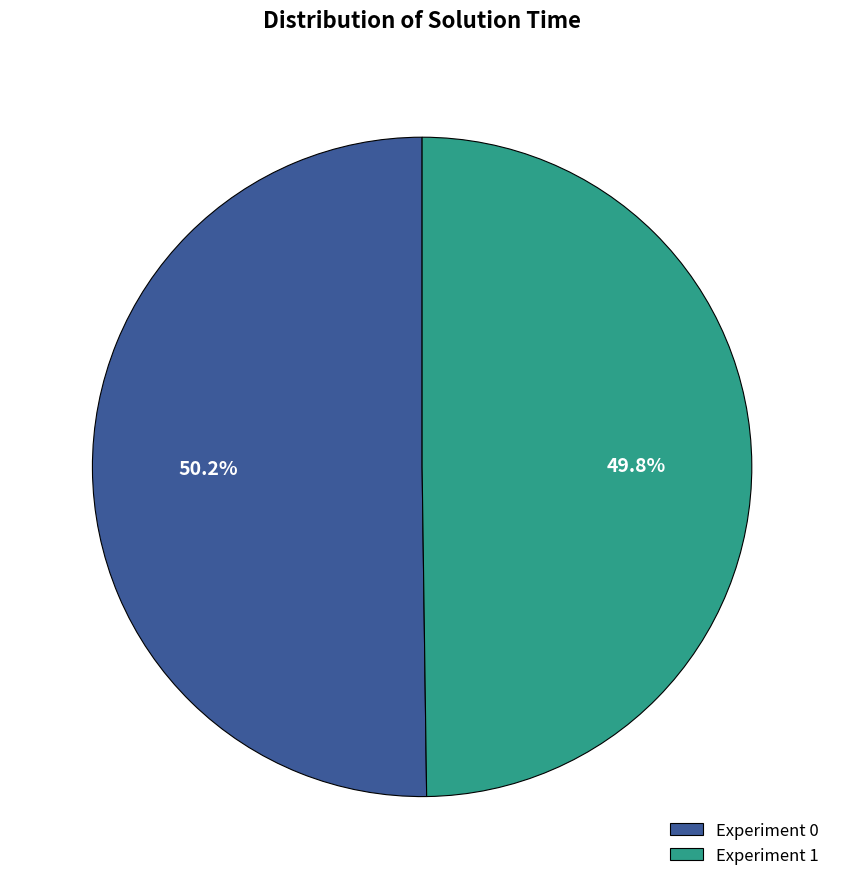

Approximately how many times larger is the value at Experiment 1 compared to Experiment 0?

1.0